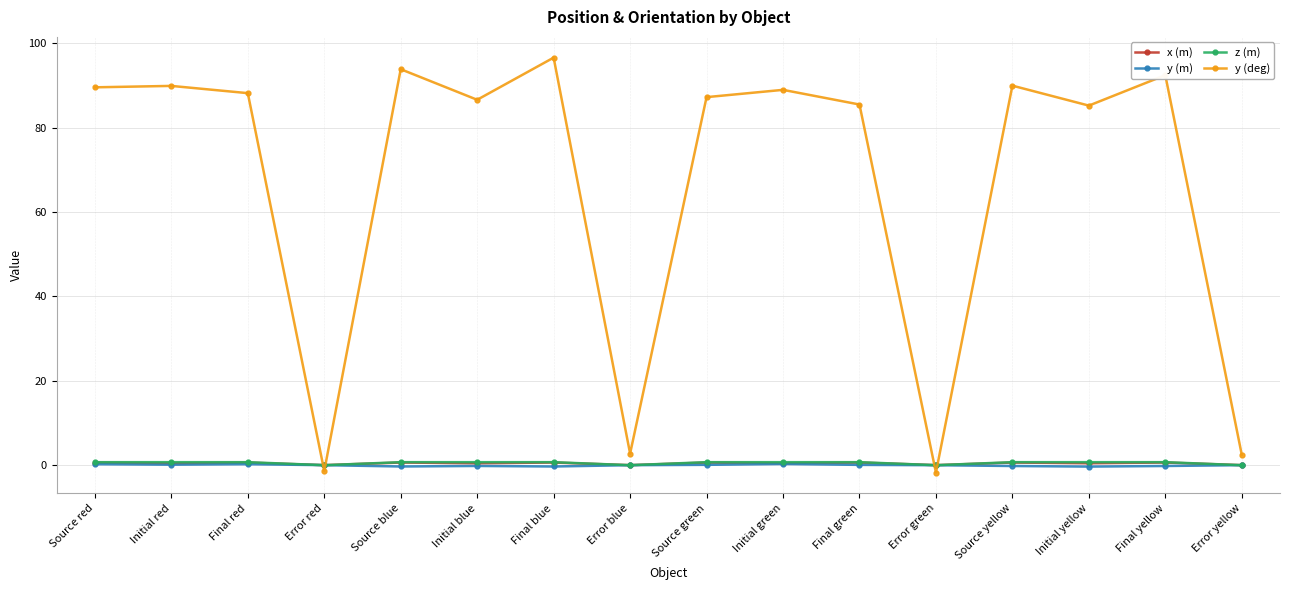

What is the sum of the y (m) values at Error blue and Initial red?

0.1